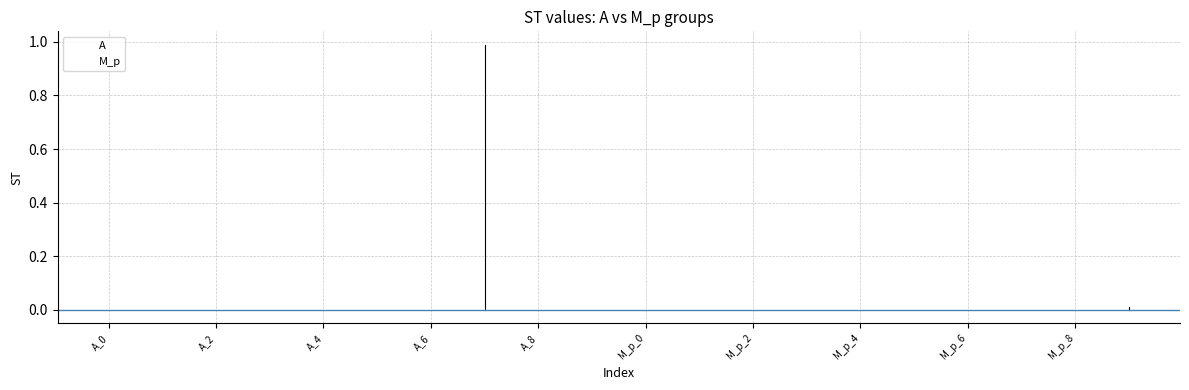

How many intersections are there between A and M_p?

2